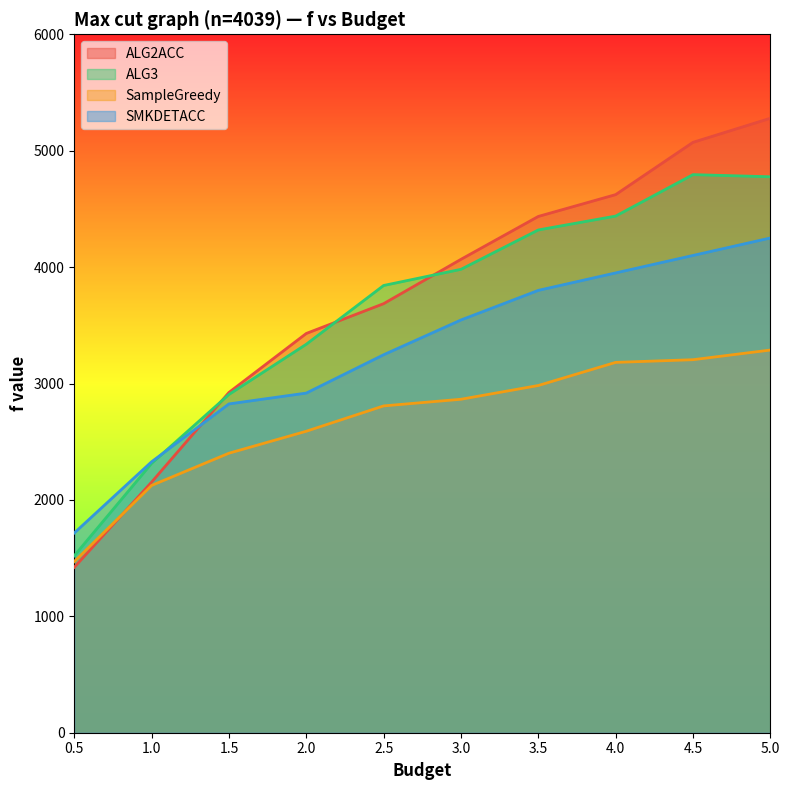

Rank the series by their maximum value, from lowest to highest.

SampleGreedy, SMKDETACC, ALG3, ALG2ACC